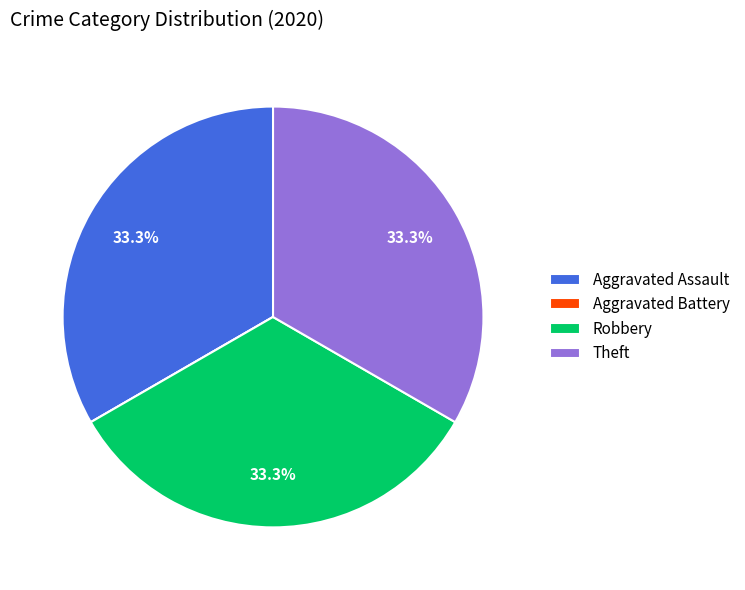

How much of the chart is everything except Aggravated Assault?

66.7%